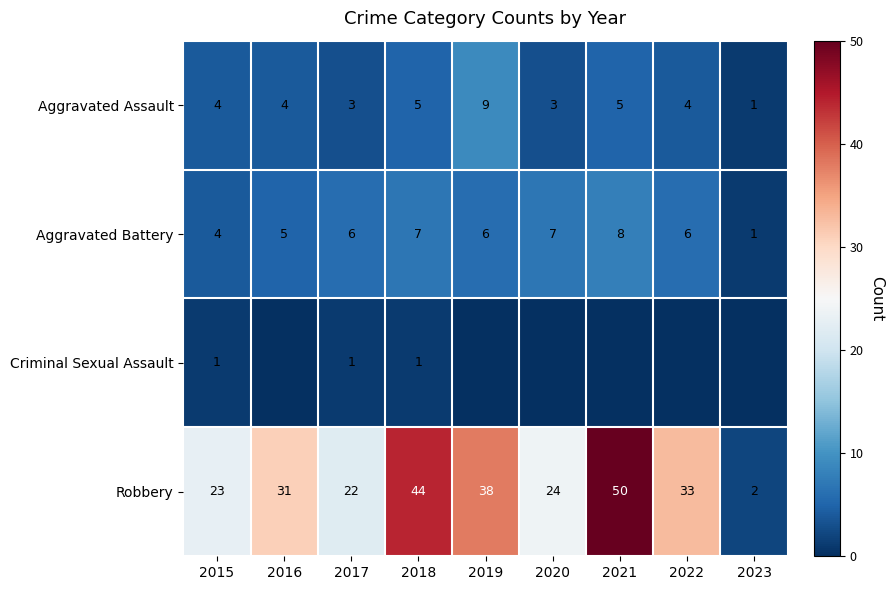

At how many categories does at least one series exceed 27?

5